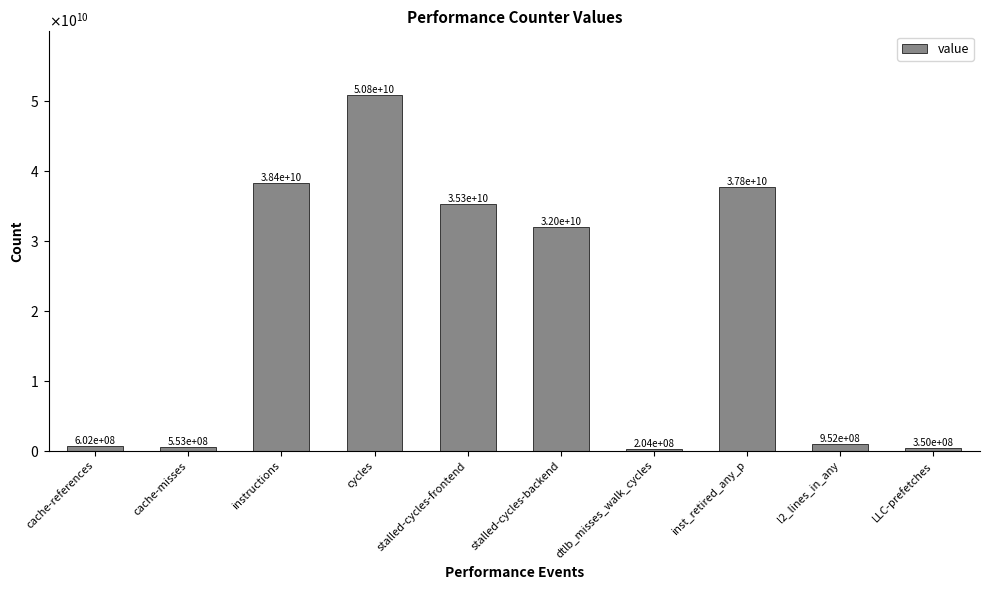

Between cache-references and cache-misses, which is larger?

cache-references